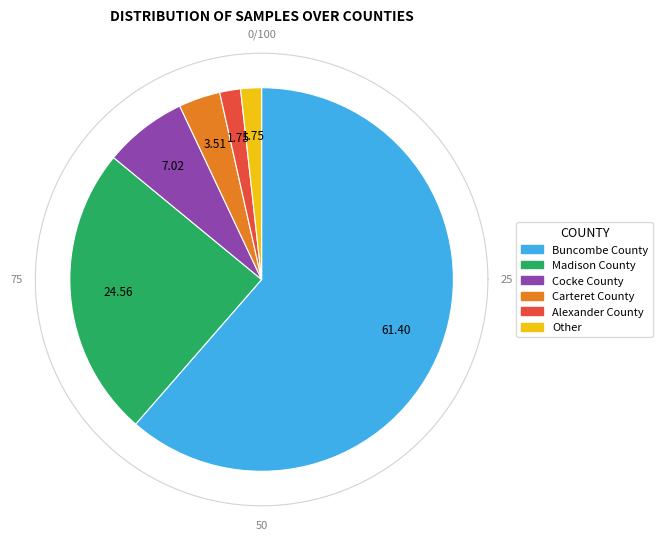

What percentage is the Cocke County slice, to the nearest percent?

7%